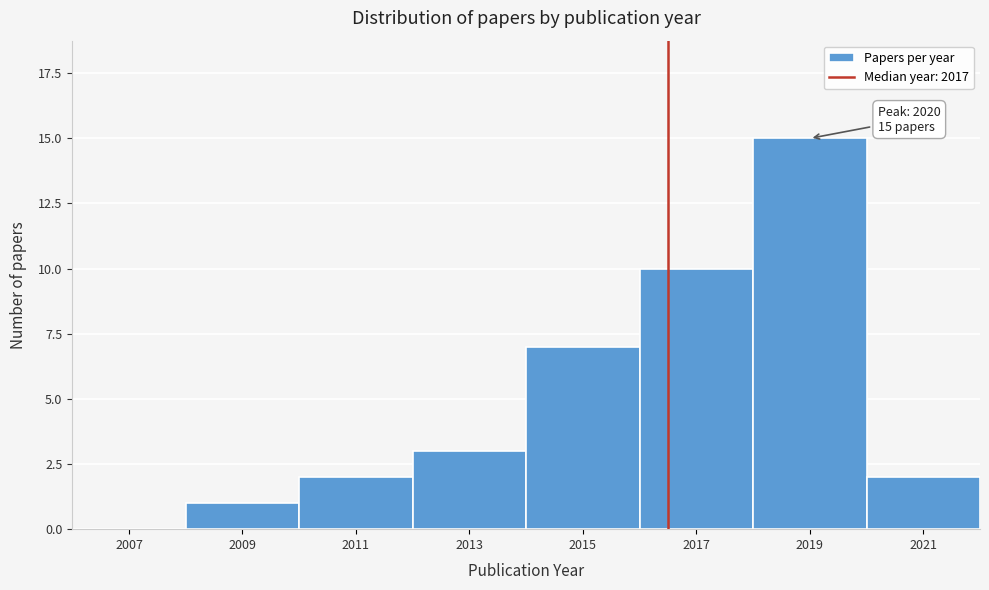

Reading right to left, what are all the values shown in this chart?

2021=2	2019=15	2017=10	2015=7	2013=3	2011=2	2009=1	2007=0